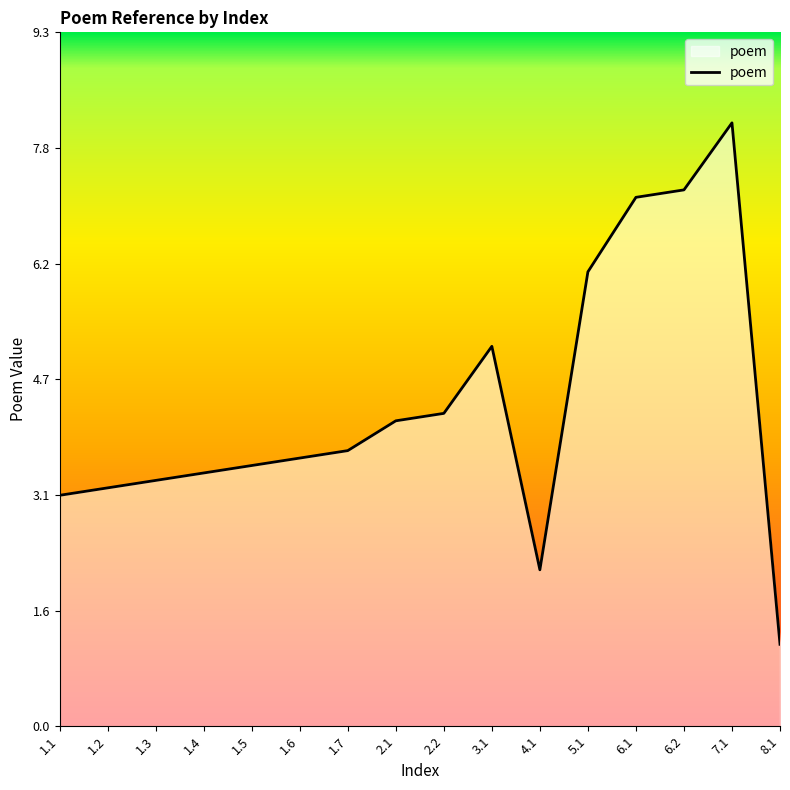

What is the average value?

4.3